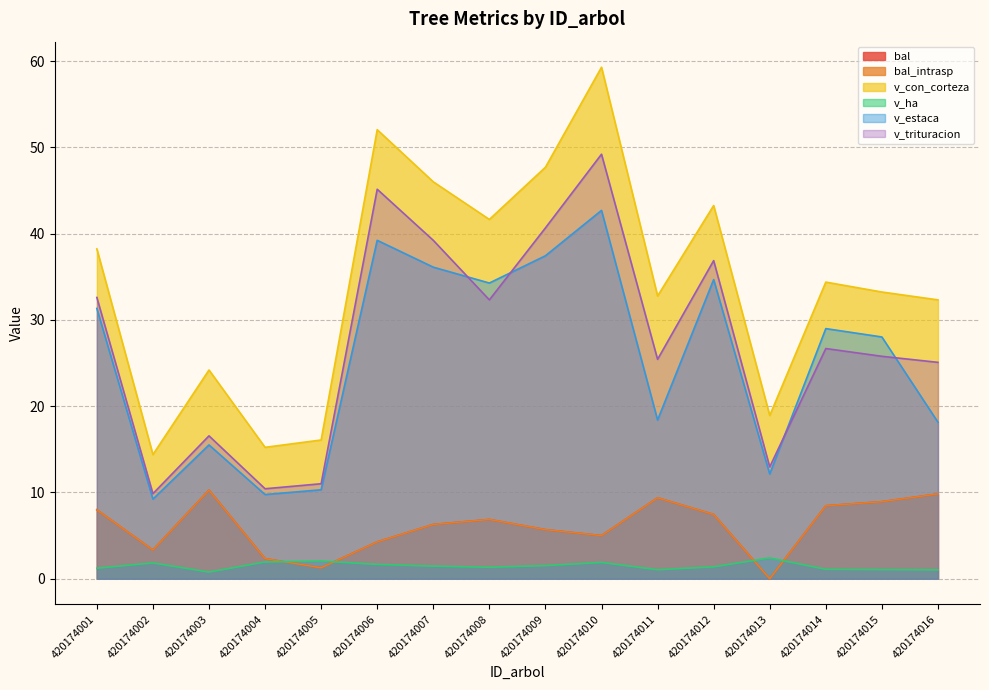

Which series has the widest spread of values?

v_con_corteza